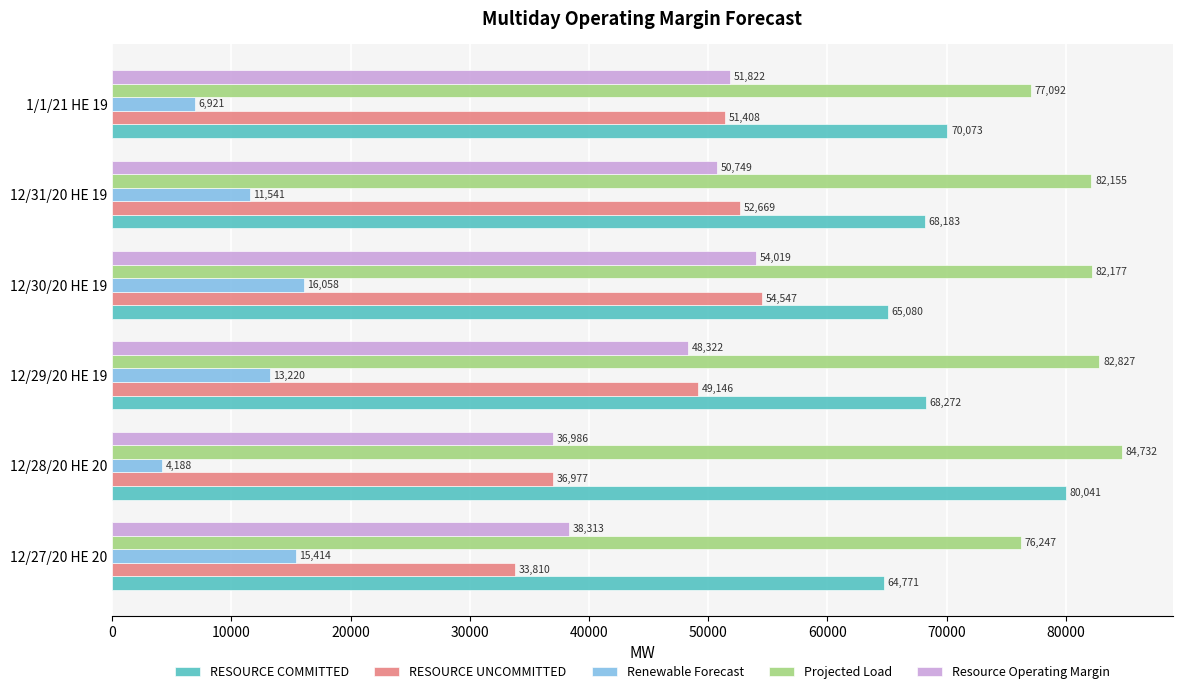

At which category is the sum across all series the highest?

12/30/20 HE 19